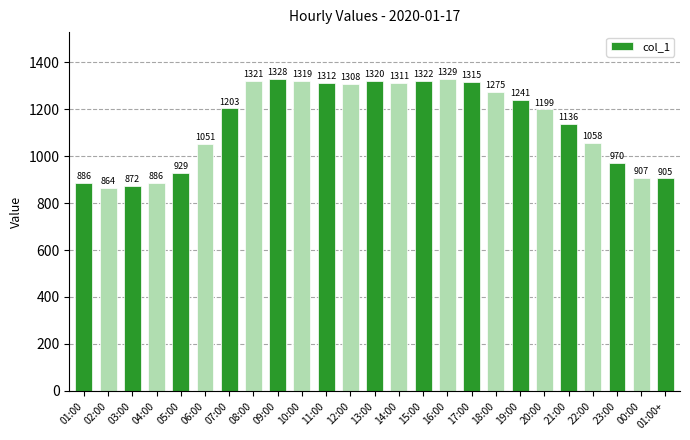

What value does the data have at 23:00, to the nearest 50?

950